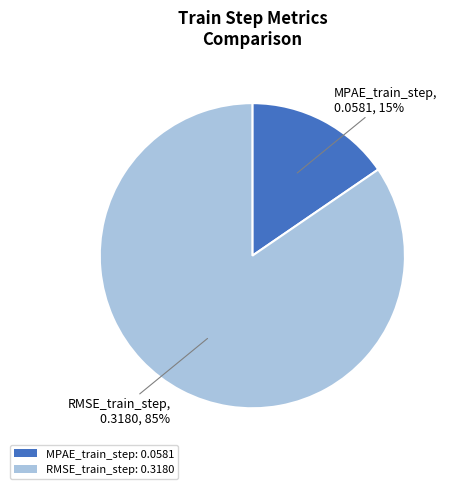

Combined, do MPAE_train_step and RMSE_train_step account for over 50%?

Yes